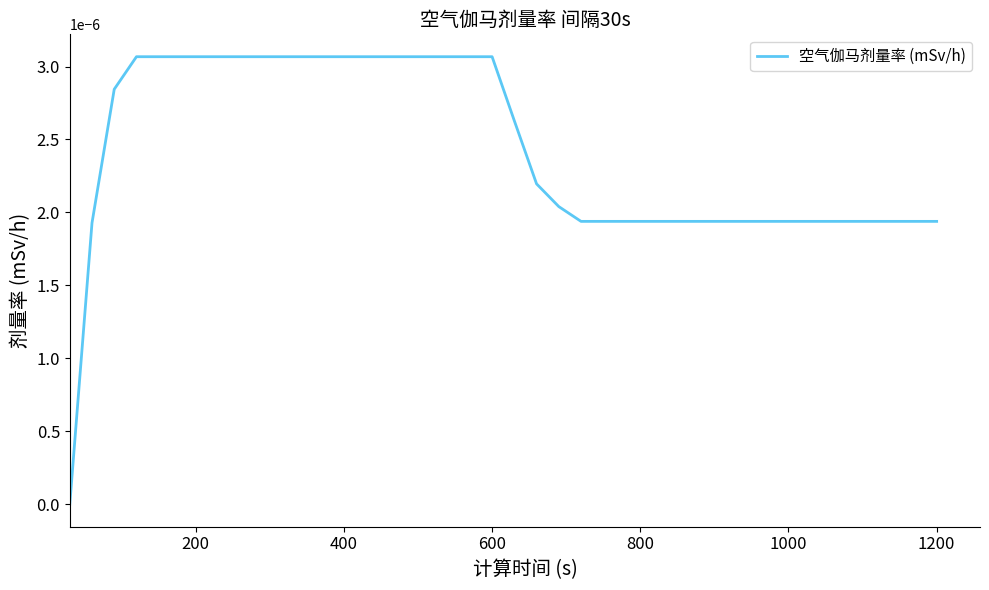

Count the values in the range 0 to 1.

40